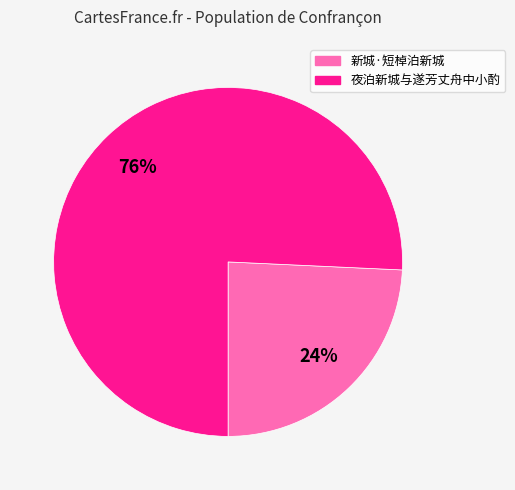

To the nearest percent, what is the combined percentage of 新城·短棹泊新城 and 夜泊新城与遂芳丈舟中小酌?

100%